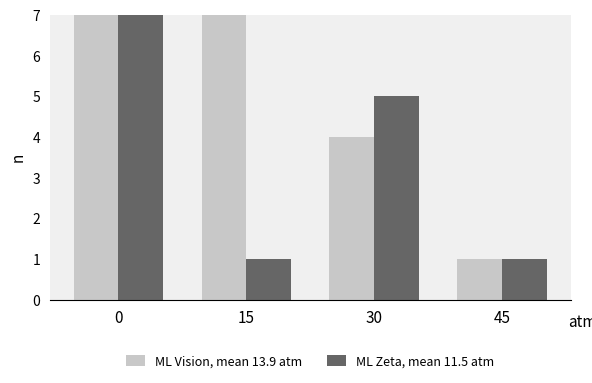

Which series has the widest spread of values?

ML Zeta, mean 11.5 atm